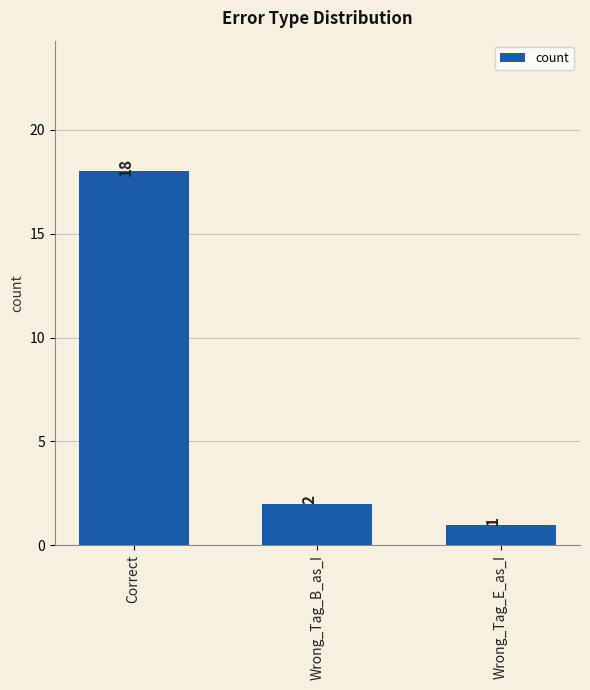

At which label is the value closest to 9?

Wrong_Tag_B_as_I